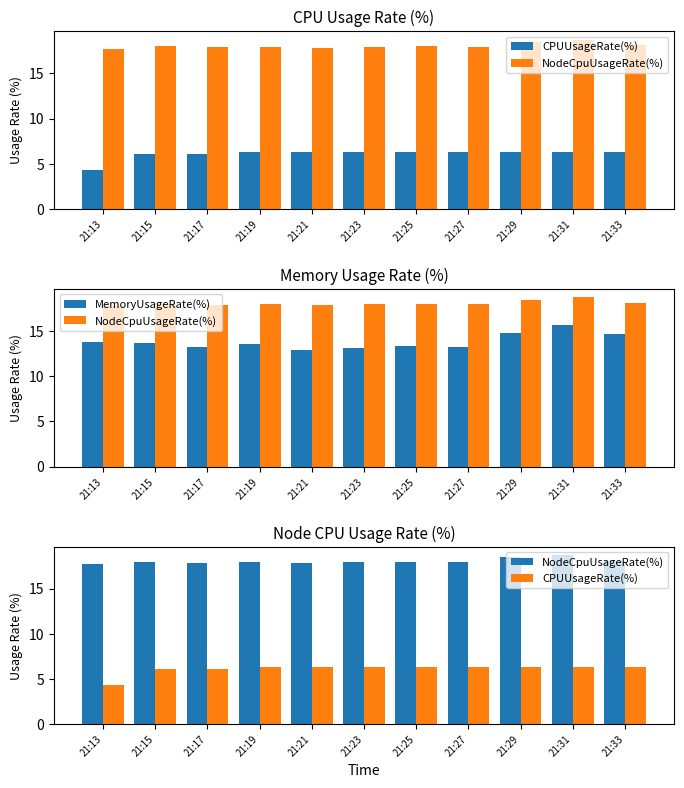

What is the smallest value displayed?

4.3